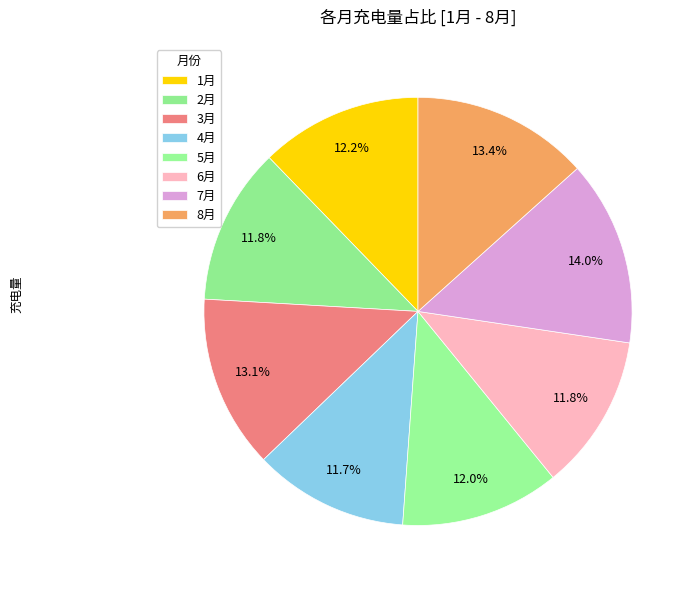

Which slice is the largest?

7月